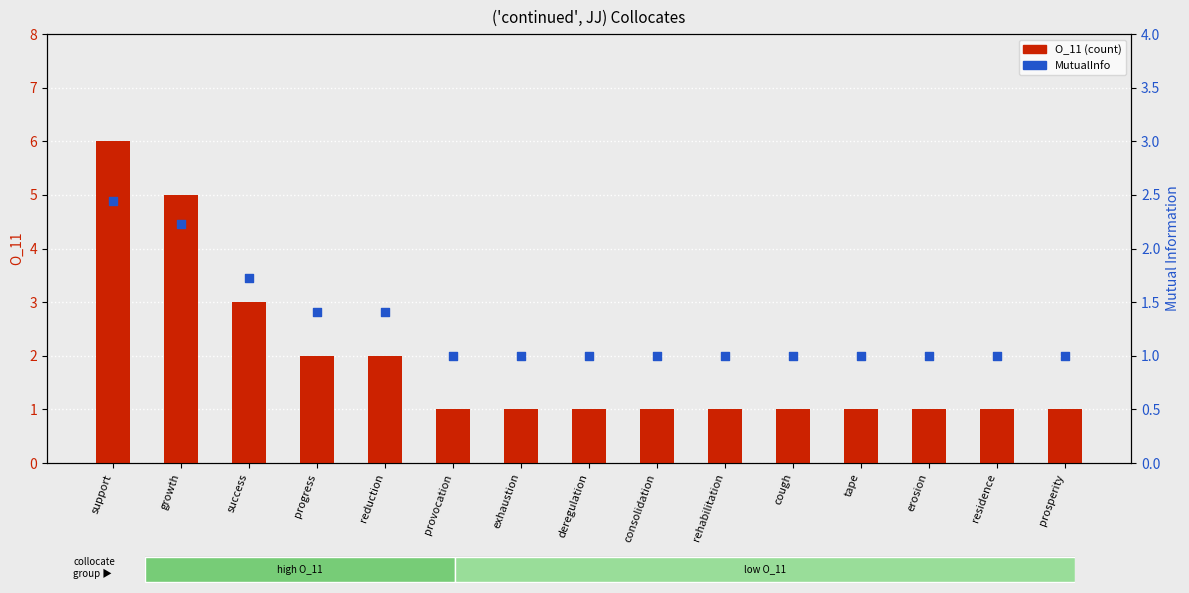

What are all the series names shown in the legend?

O_11 (count), MutualInfo